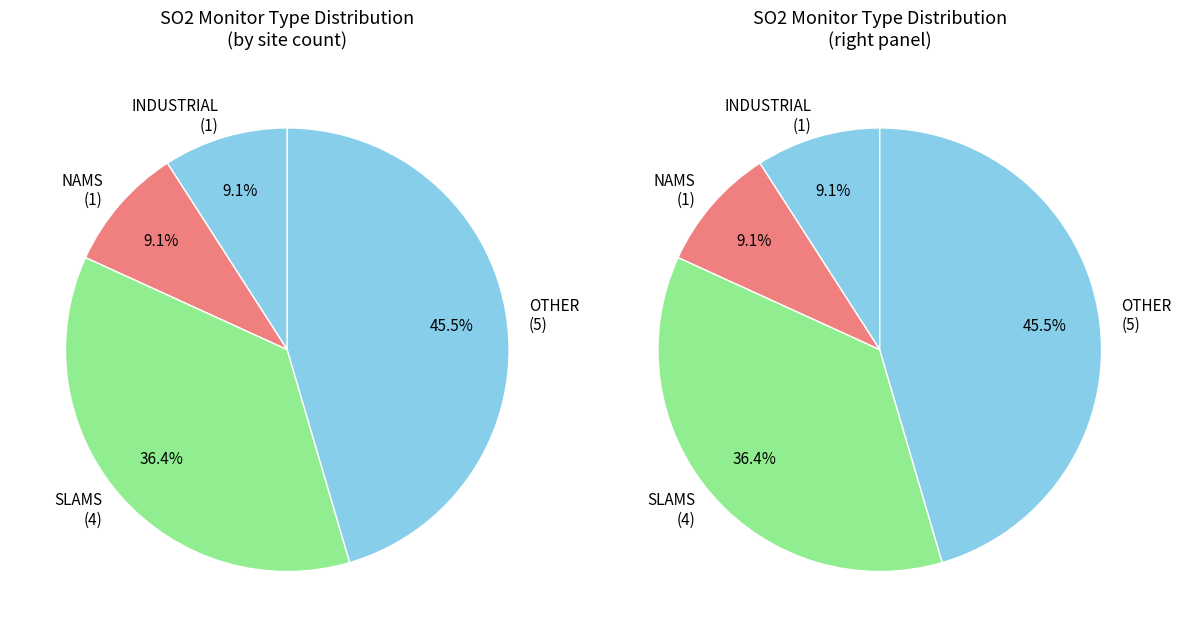

How many slices are in this pie chart?

4